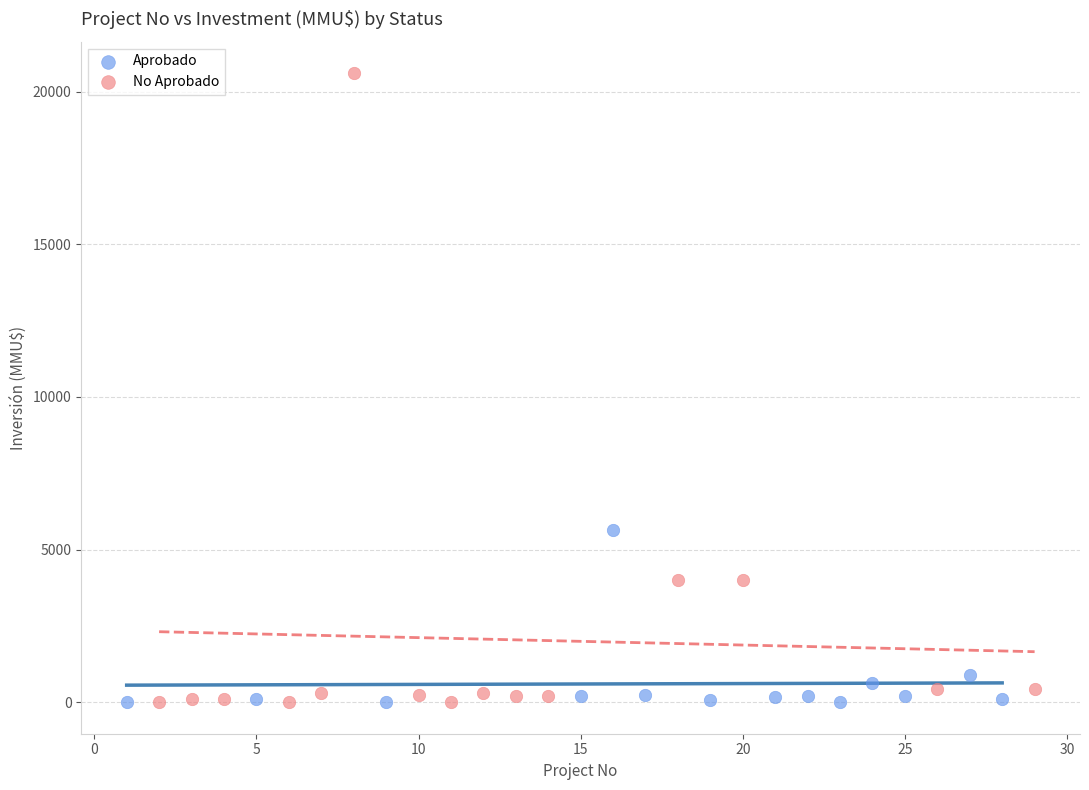

What are all the series names shown in the legend?

Aprobado, No Aprobado